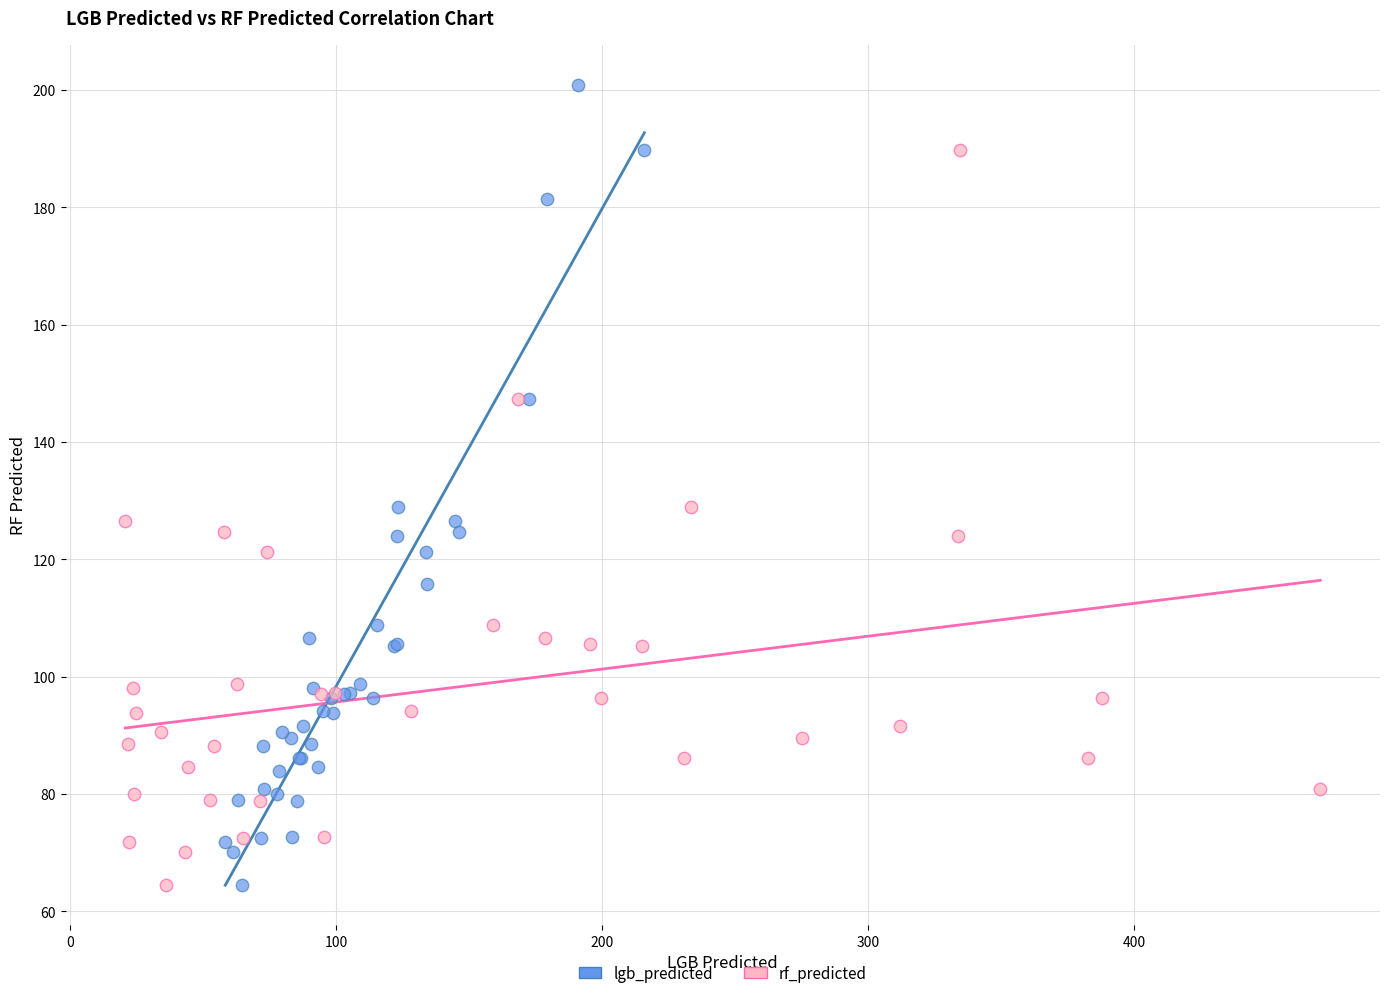

Which series contains the highest Y value?

lgb_predicted